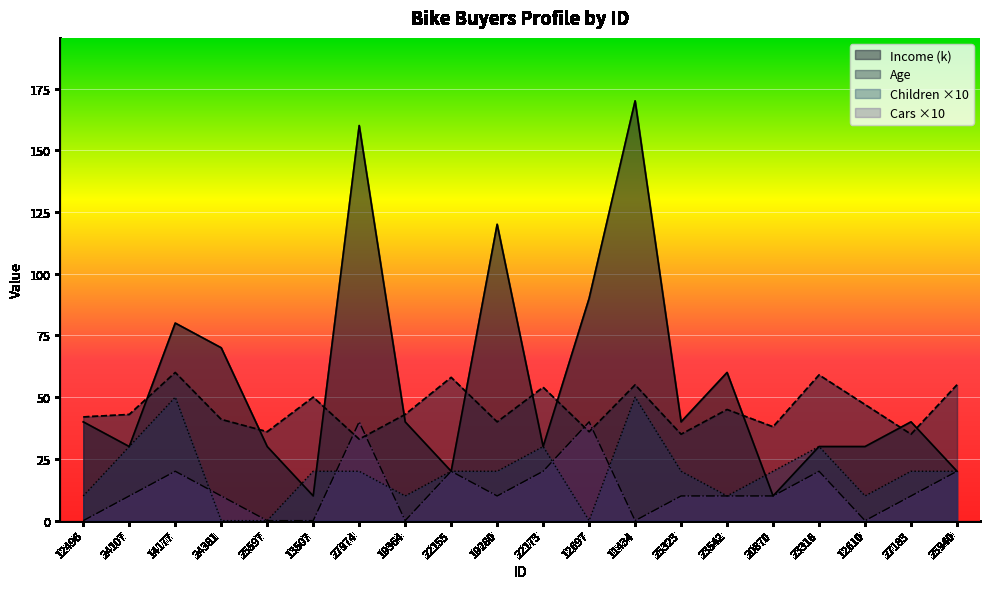

How many values in the Cars series are below 10?

6